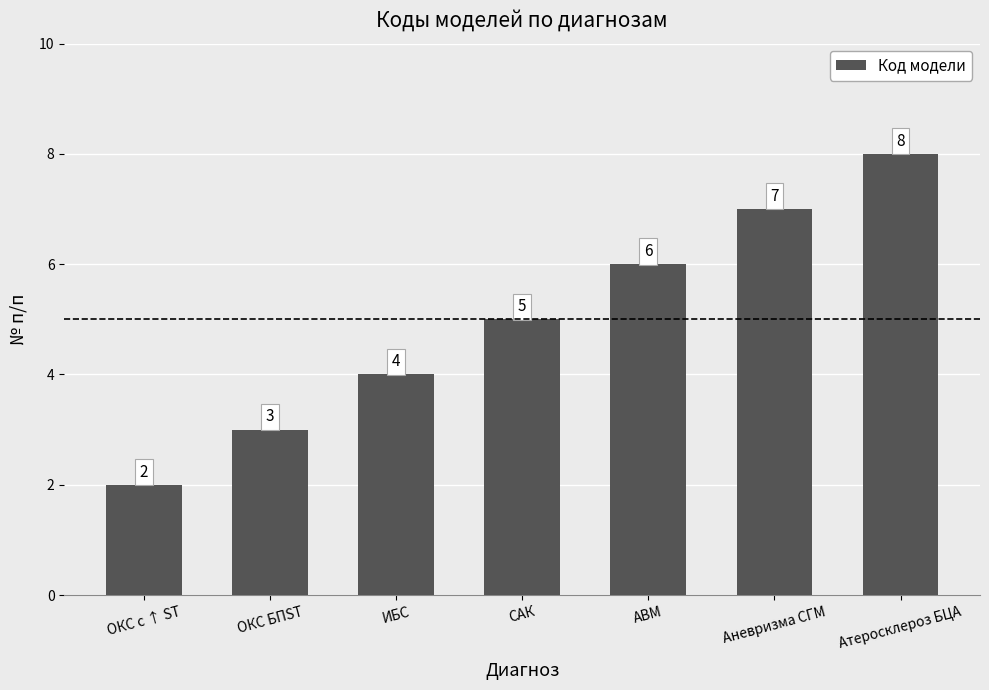

Where is the data nearest to the value 5?

САК